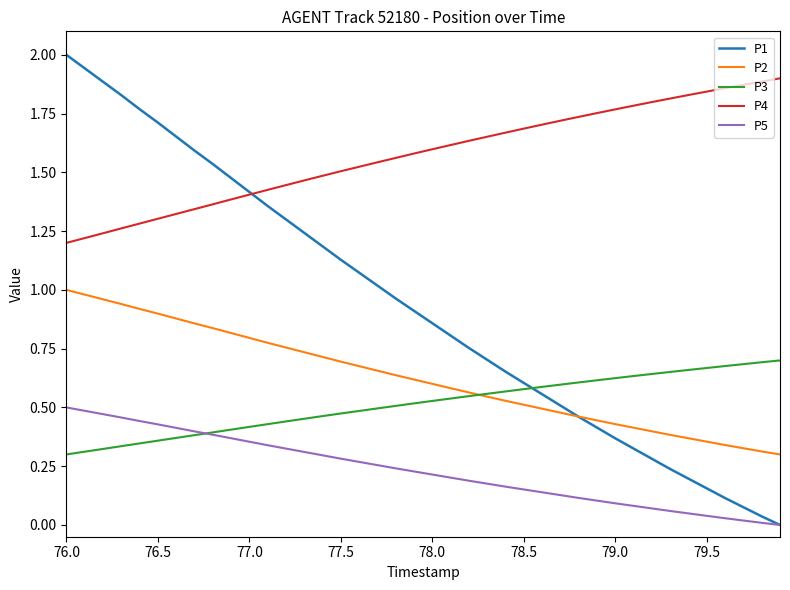

True or false: P5 and P4 cross at least once.

False